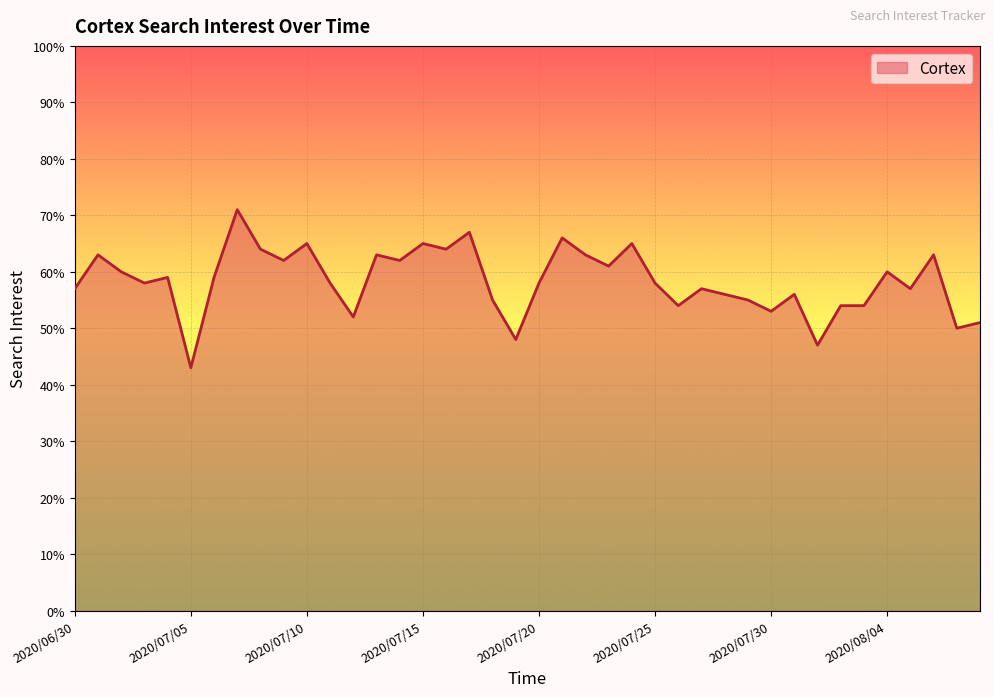

What is the difference between the maximum and second lowest values?

24